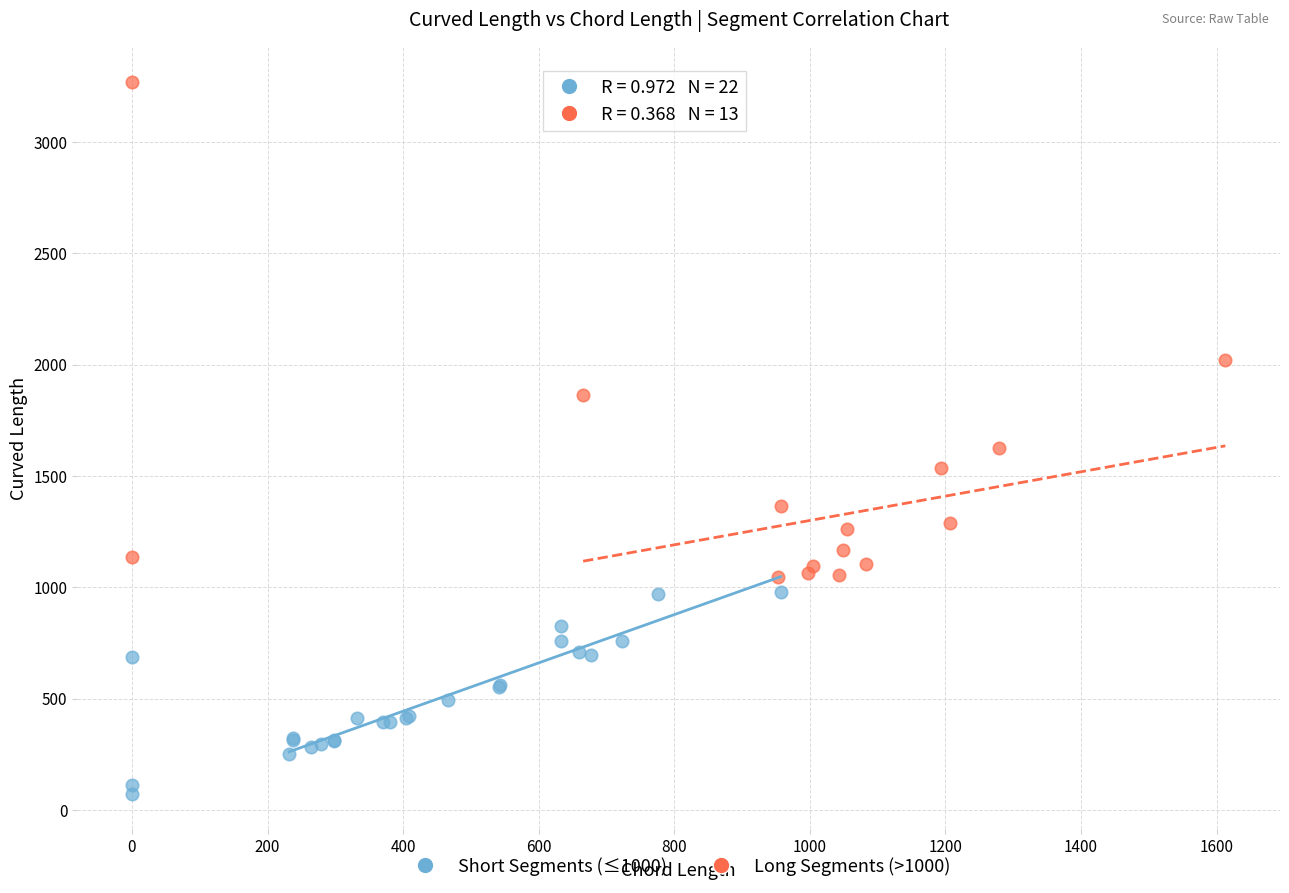

Which series has the widest spread of Y values?

Long Segments (>1000)